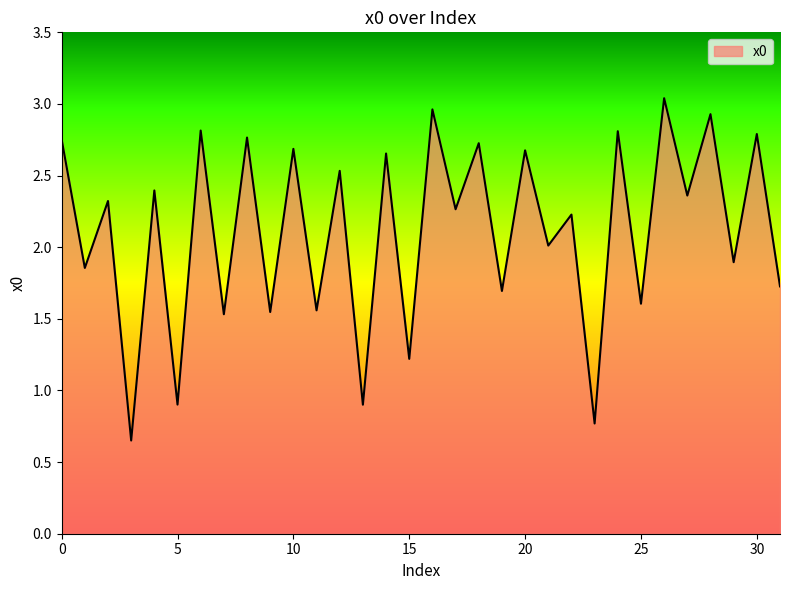

True or false: the data has more than 2 interior local peaks.

True